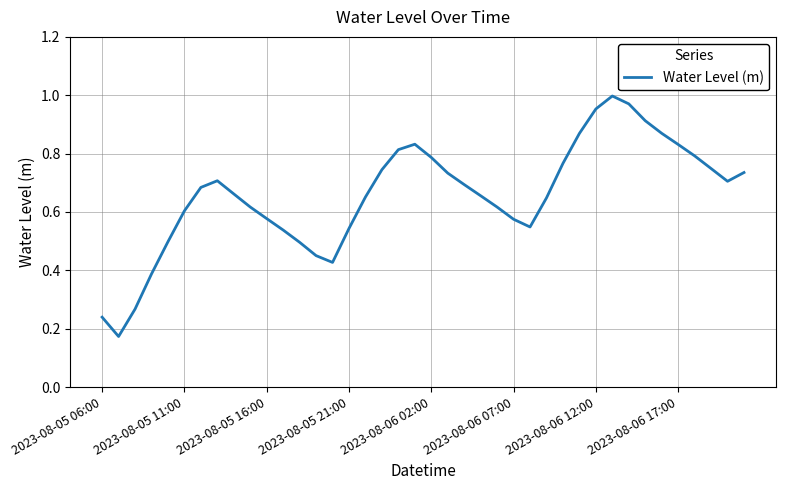

Reading left to right, what are all the values shown in this chart?

0.2	0.2	0.3	0.4	0.5	0.6	0.7	0.7	0.7	0.6	0.6	0.5	0.5	0.5	0.4	0.5	0.7	0.7	0.8	0.8	0.8	0.7	0.7	0.7	0.6	0.6	0.5	0.6	0.8	0.9	1.0	1.0	1.0	0.9	0.9	0.8	0.8	0.7	0.7	0.7